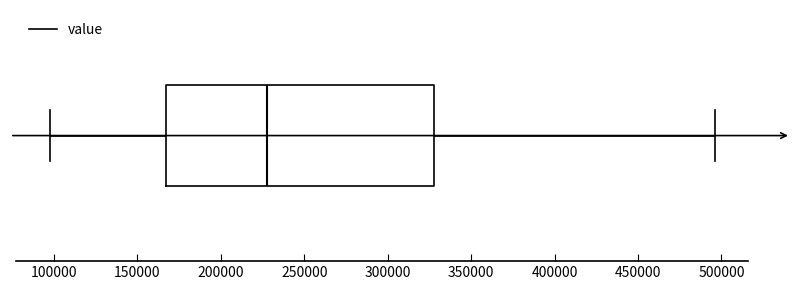

Where does the right whisker of the box end on the x-axis? The values are not printed on the chart, so give them approximately, as read against the axis.

495000